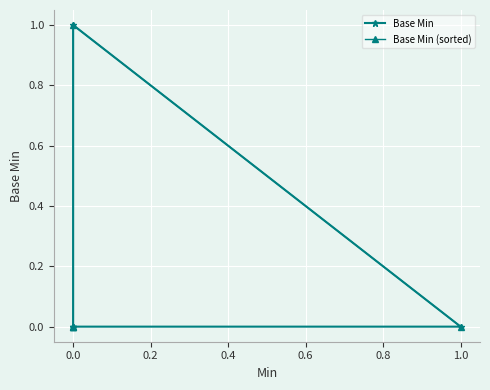

Which series changed the most between −0.2 and 0.6?

Base Min